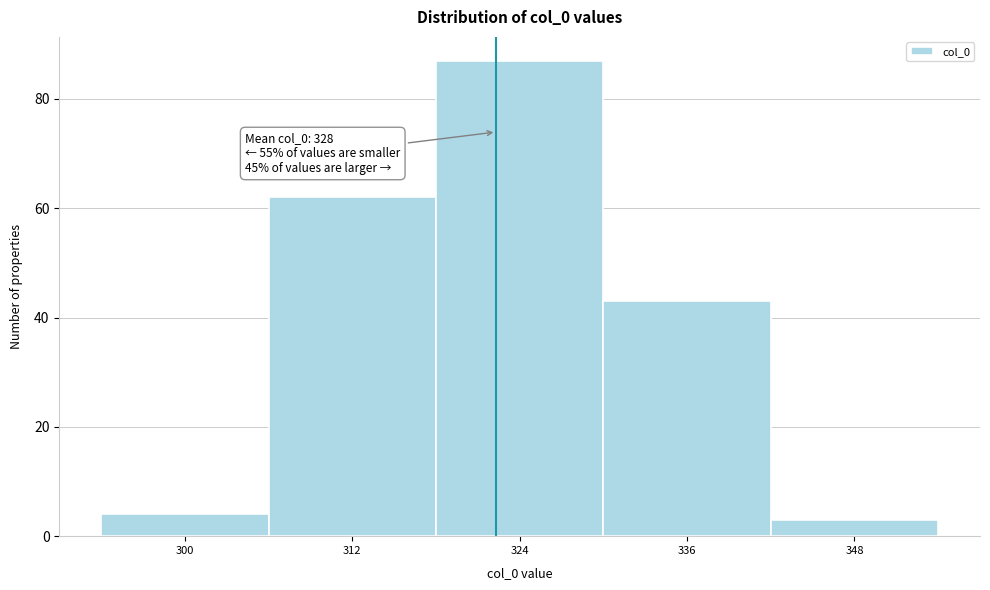

Reading left to right, list all the values displayed in this chart.

4	62	87	43	3